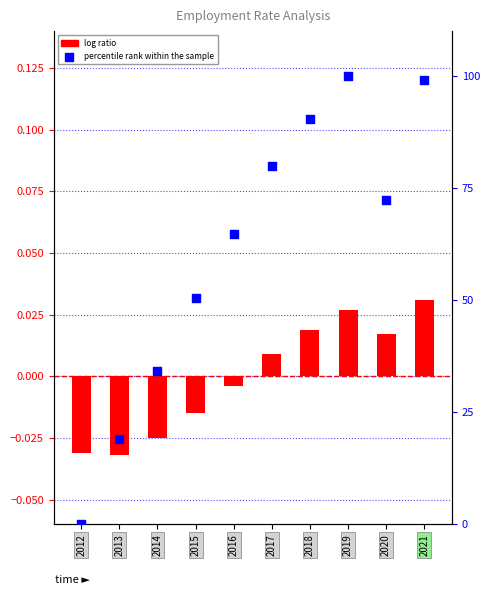

At which category is the sum across all series the highest?

2019